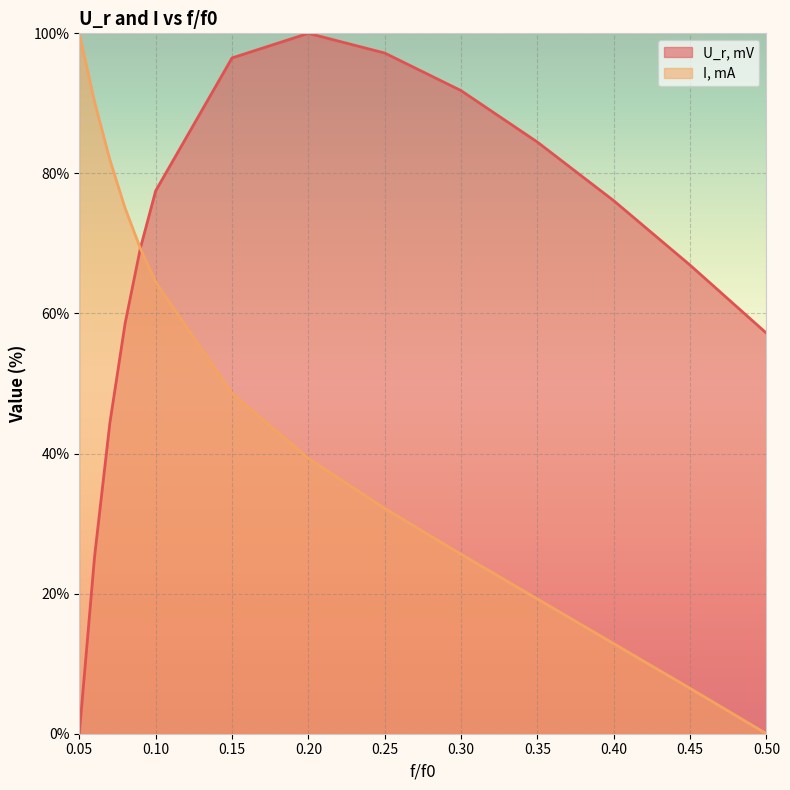

What is the label of the 1st point from the left?

0.05